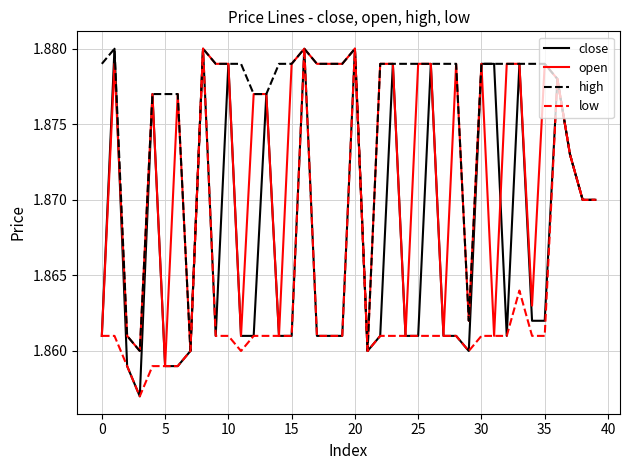

Which series has the largest total across all categories?

high